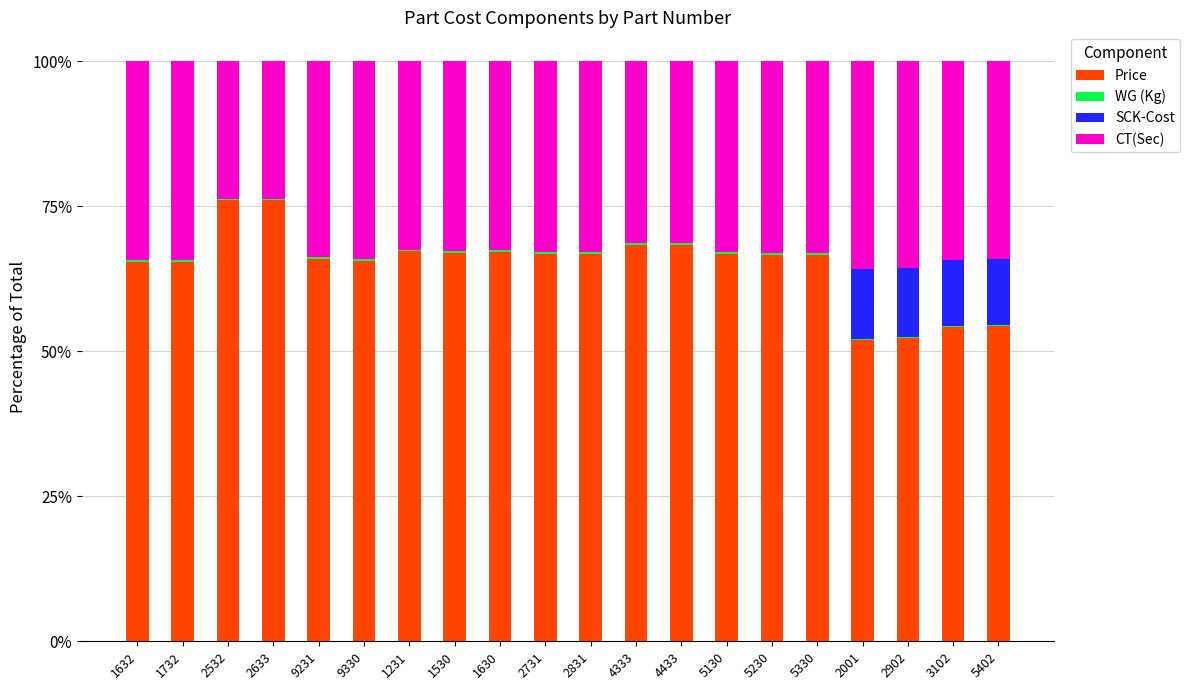

Is it true that Price equals 65.9 at 9231?

True